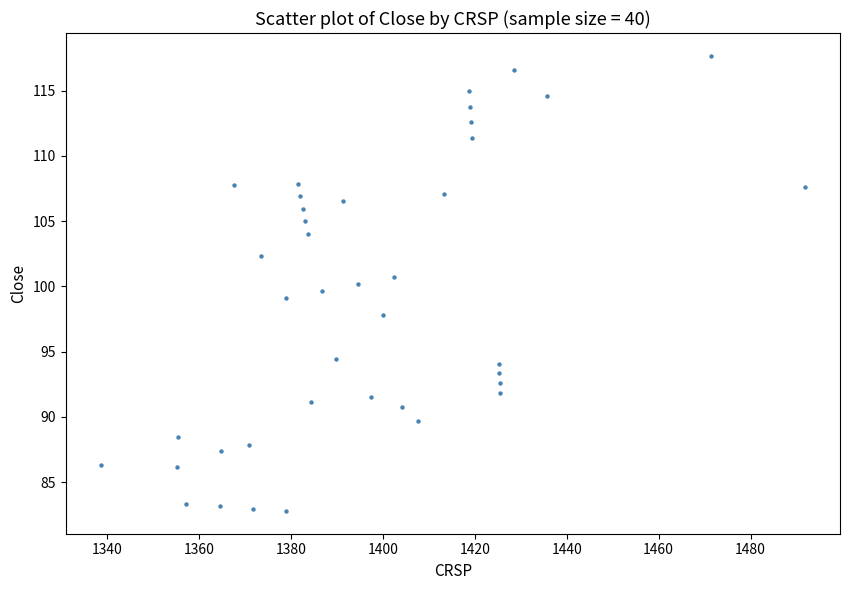

What is the range of X values (max minus min)?

153.2